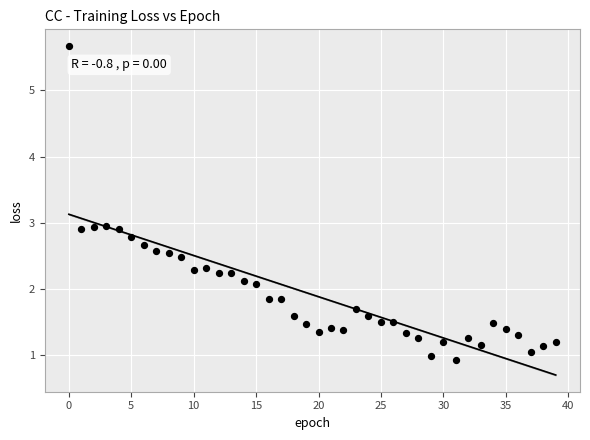

What is the range of Y values (max minus min)?

4.8